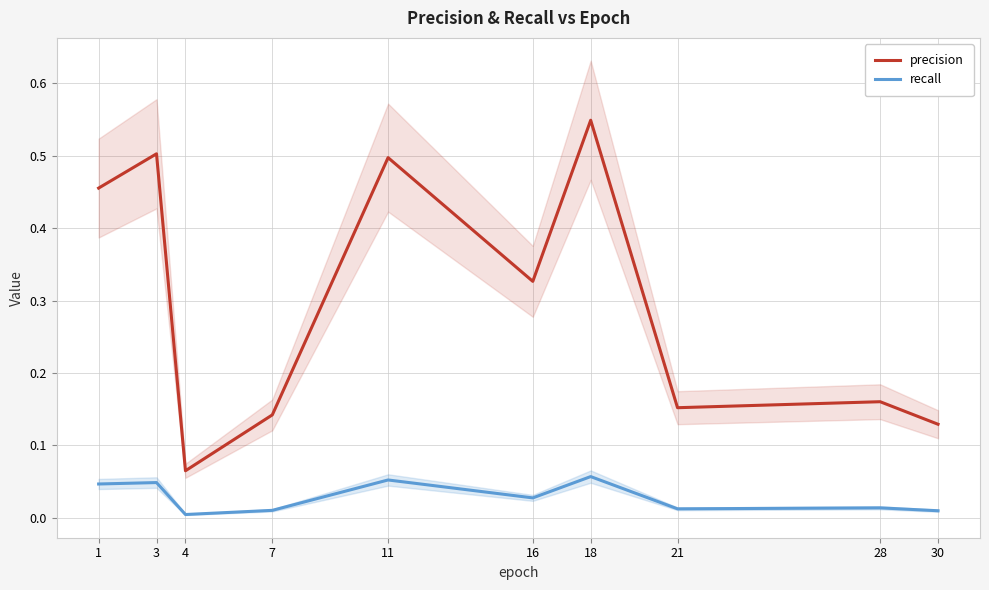

True or false: precision and recall intersect in this chart.

False